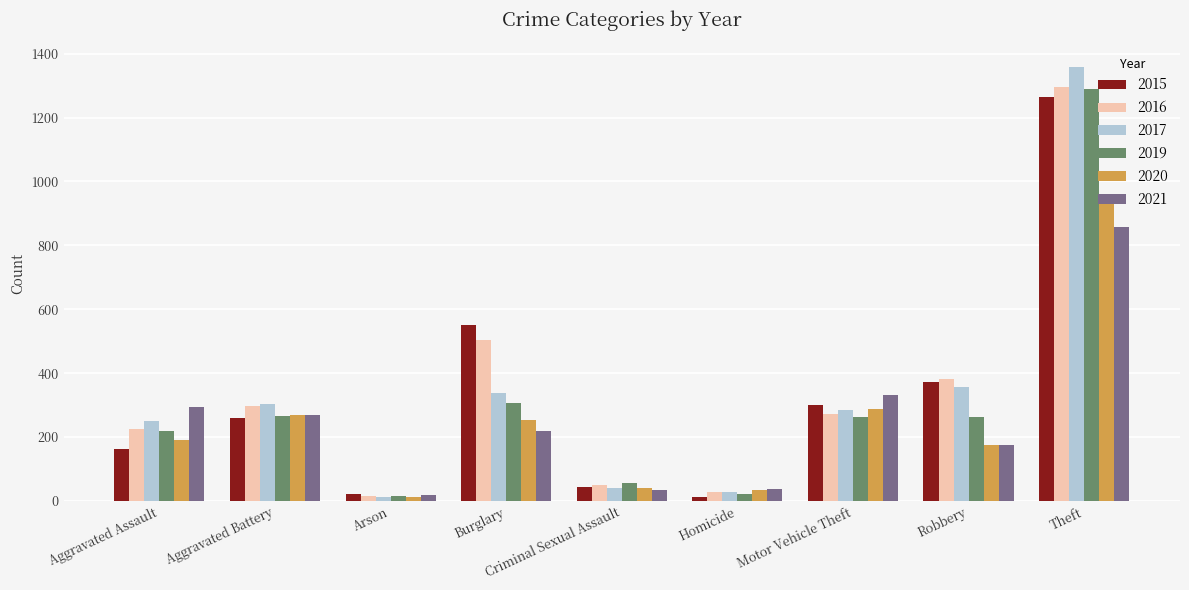

Is it true that 2019 equals 262 at Motor Vehicle Theft?

True